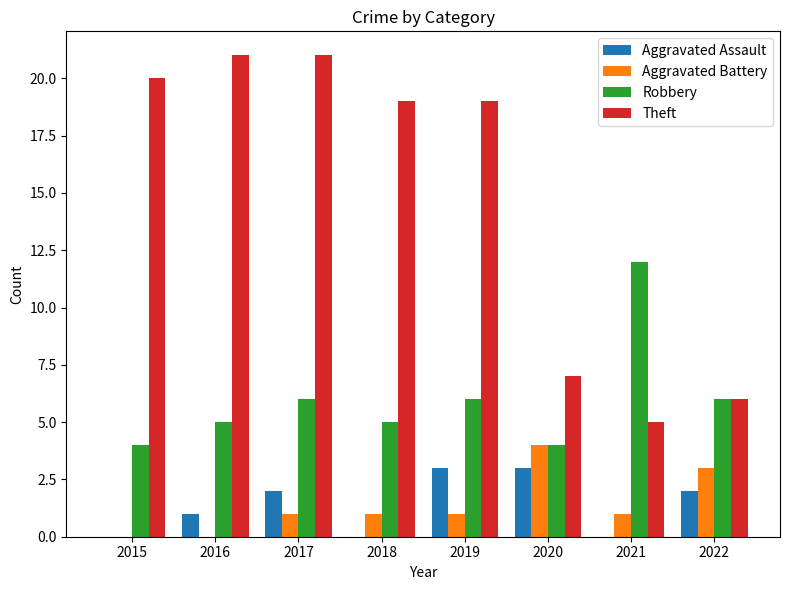

What is the difference between the Aggravated Battery values at 2021 and 2022?

2